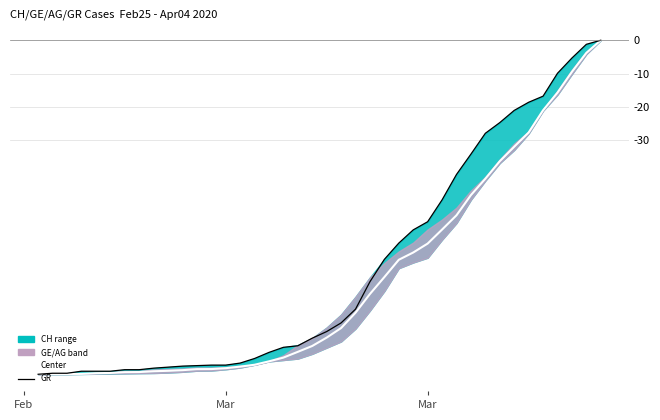

True or false: Center has more than 1 points higher than both neighbors.

False